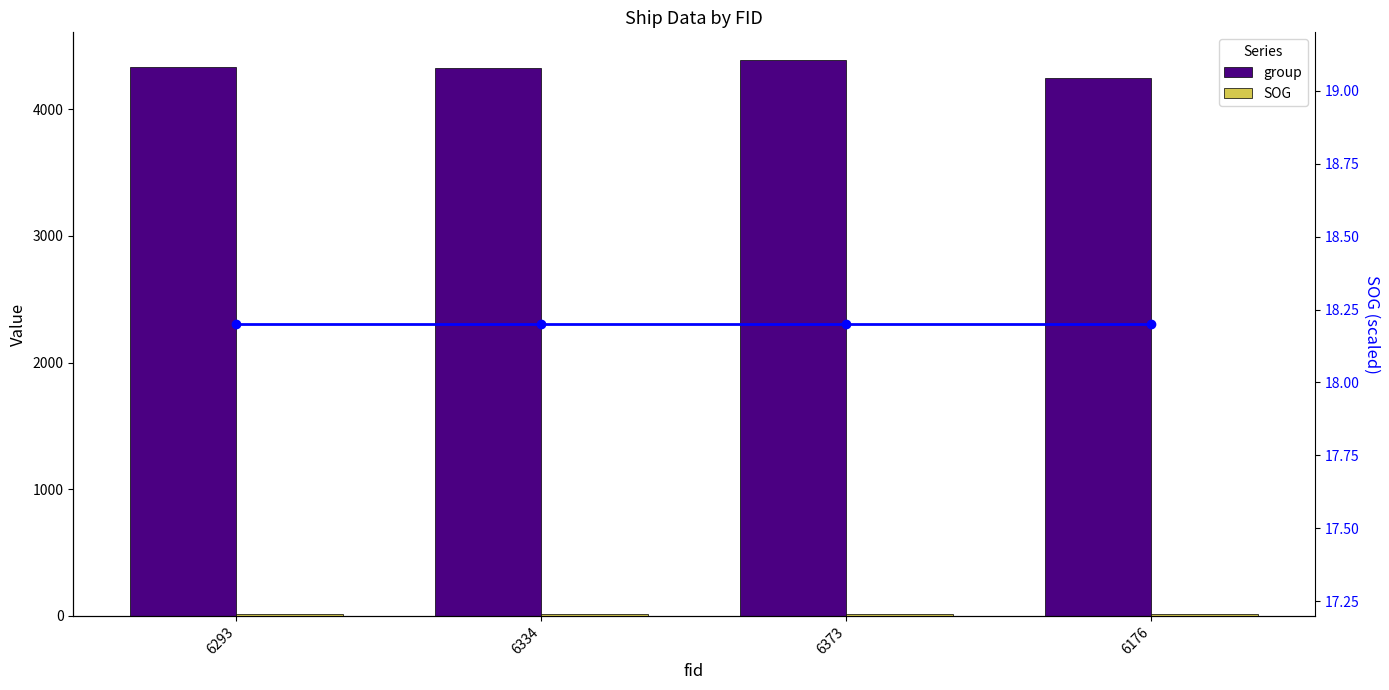

Count the number of categories in the chart.

4